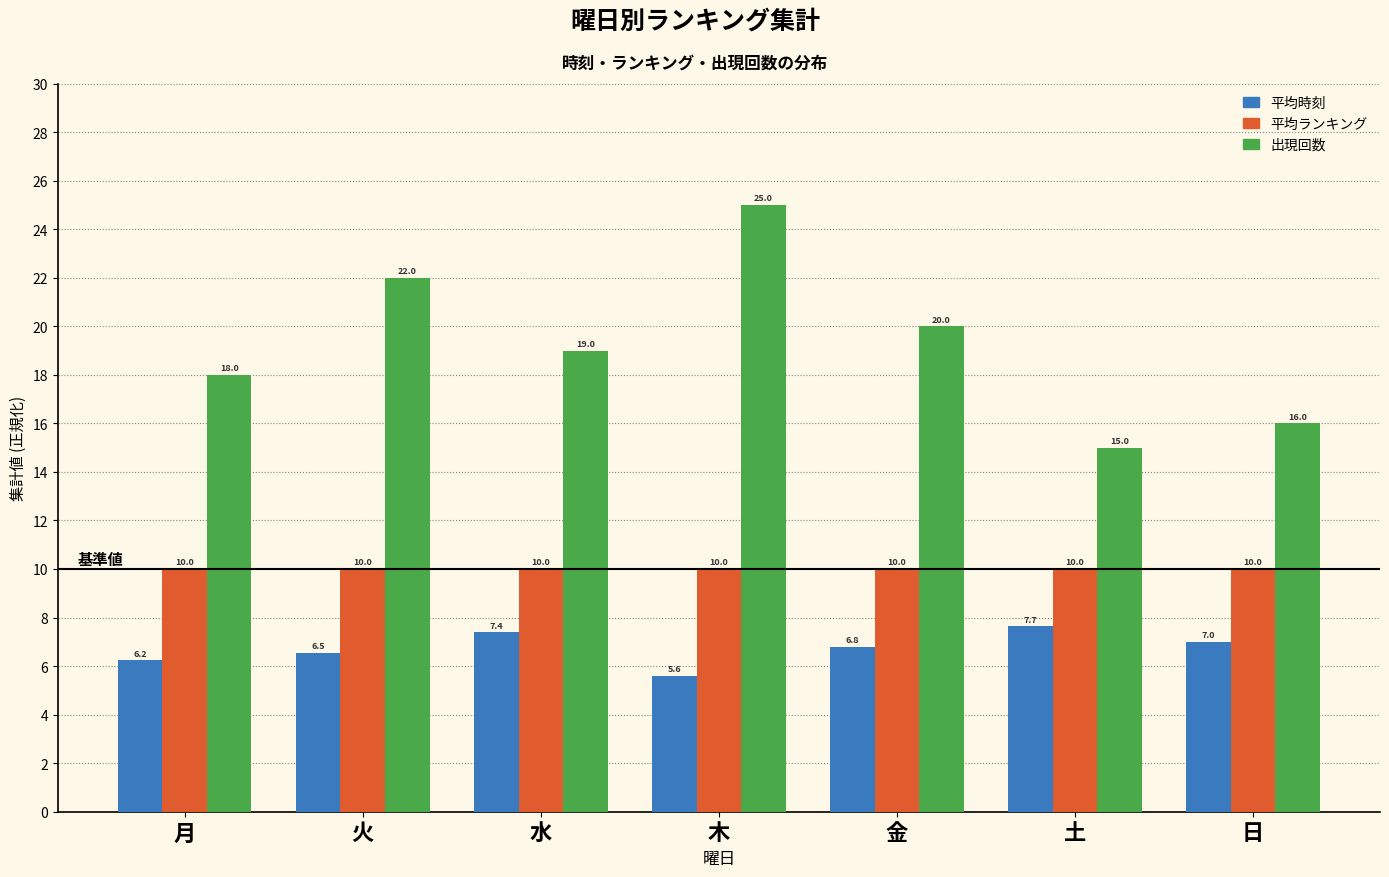

Which series has the largest range (max minus min)?

出現回数